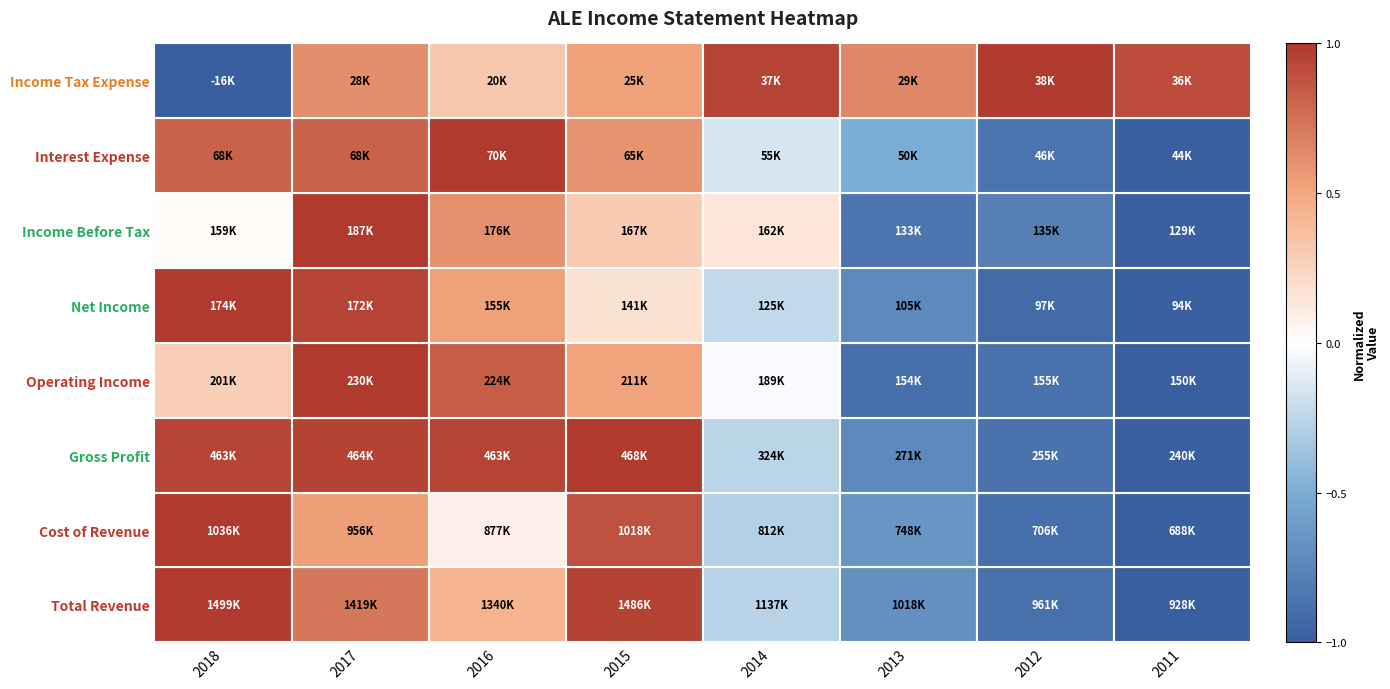

Between 2018 and 2017, which is larger?

2018